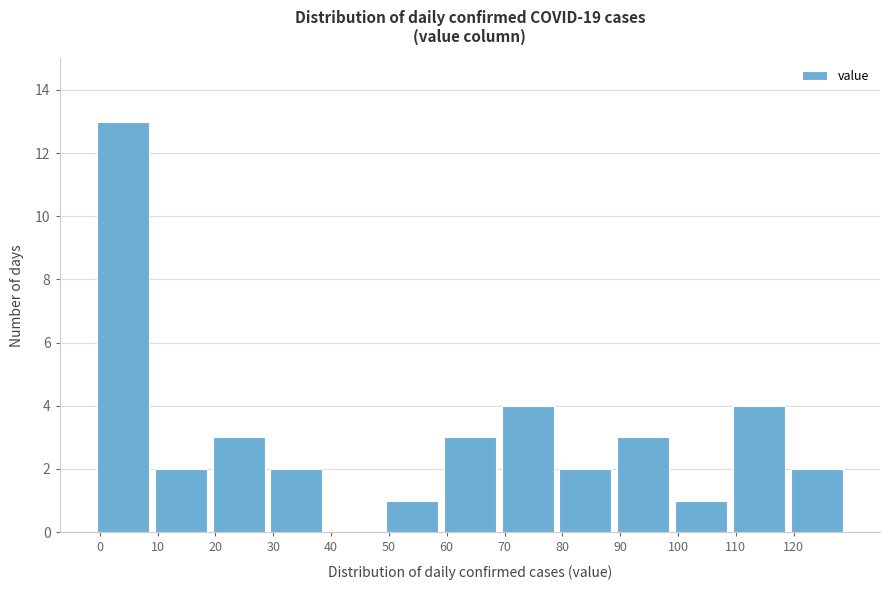

Reading left to right, transcribe this chart: for each bar, give the range it covers on the x-axis and its height. The values are not printed on the chart, so give them approximately, as read against the axis.

0 to 10: 13
10 to 20: 2
20 to 30: 3
30 to 40: 2
40 to 50: 0
50 to 60: 1
60 to 70: 3
70 to 80: 4
80 to 90: 2
90 to 100: 3
100 to 110: 1
110 to 120: 4
120 to 130: 2